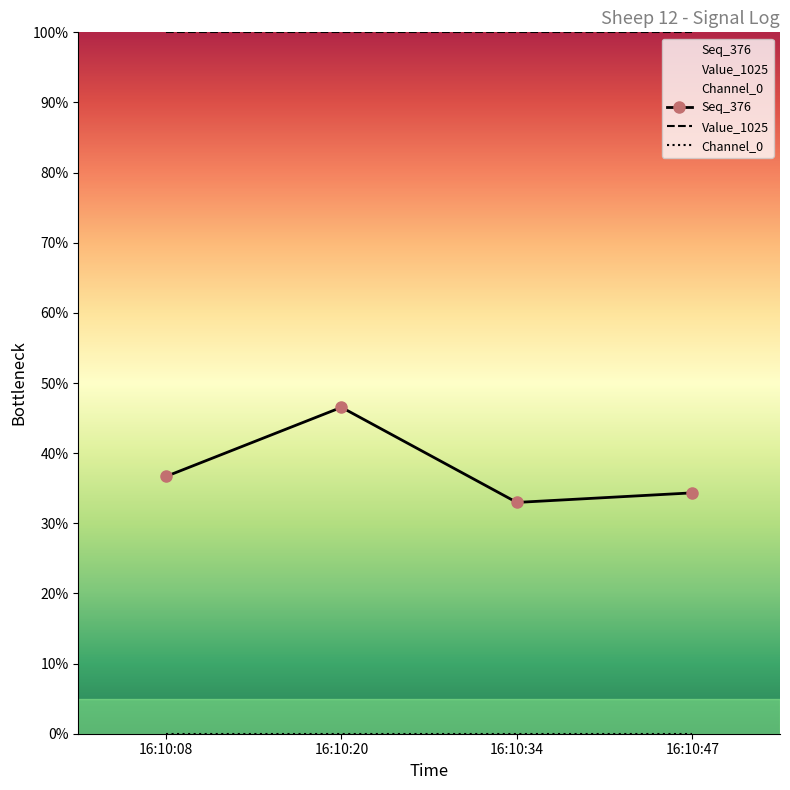

Which label corresponds to the smallest value in the chart?

16:10:08